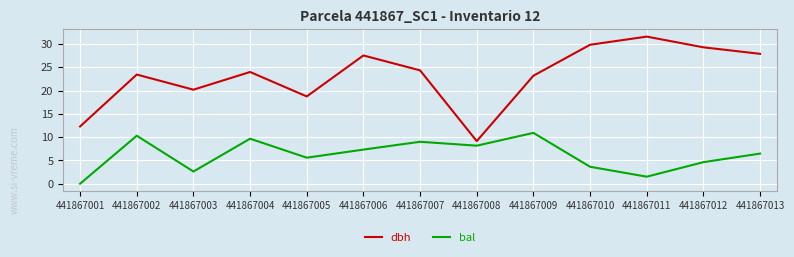

Which series has the largest total across all categories?

dbh